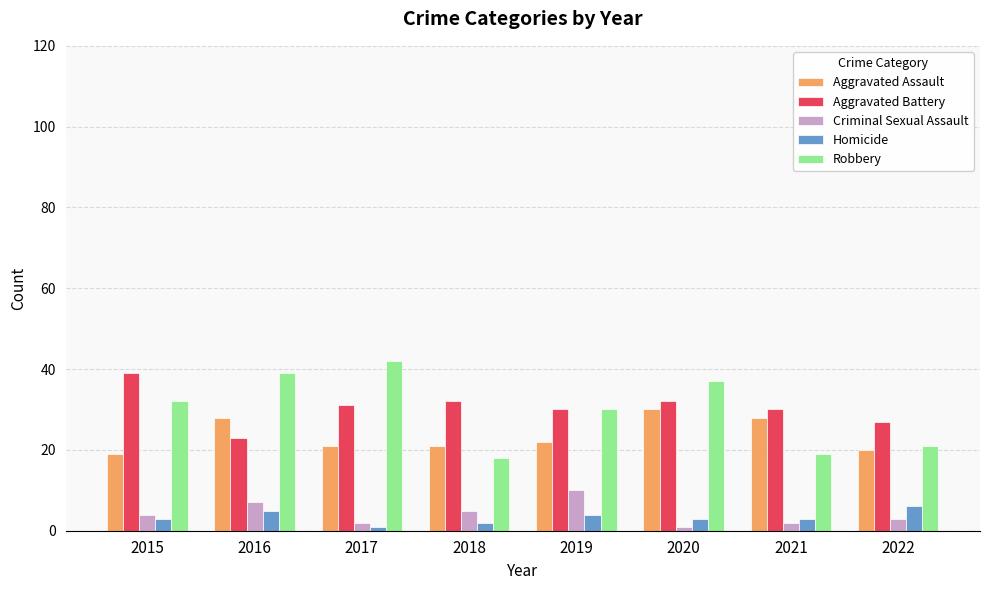

Is the value of Homicide at 2019 greater than the value of Robbery at 2019?

No